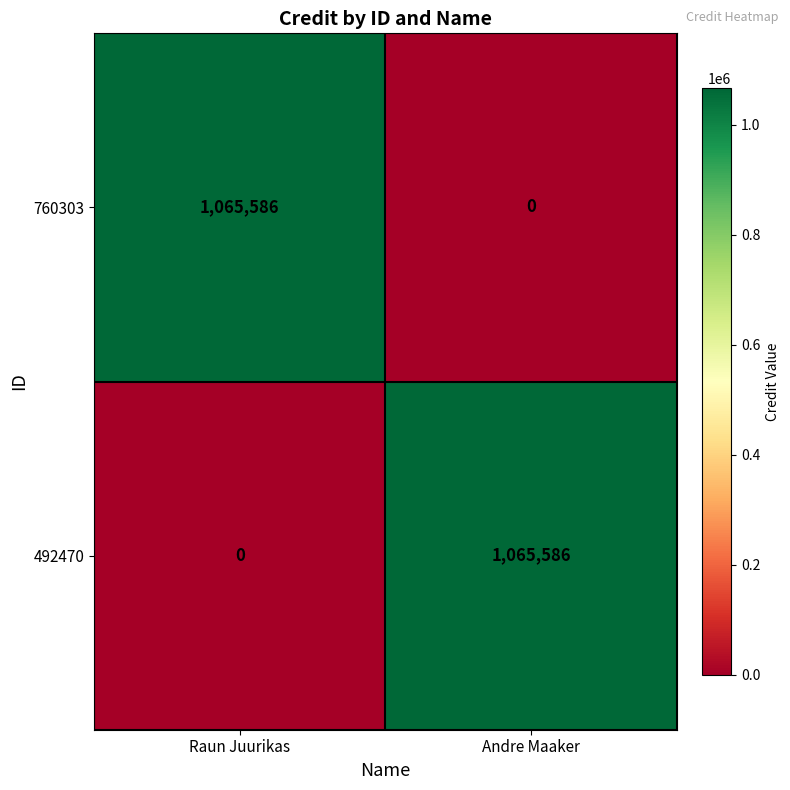

What is the total value across all series at Andre Maaker?

1065586